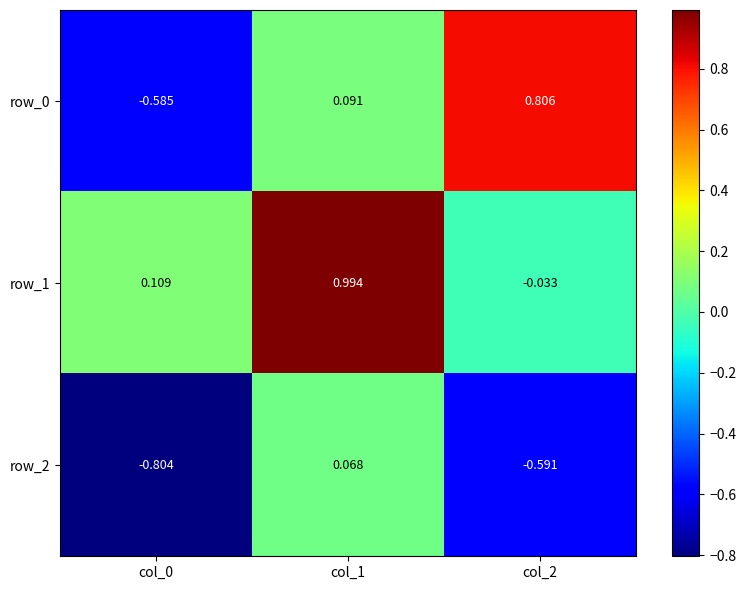

Is the value of row_2 at col_0 greater than the value of row_0 at col_2?

No